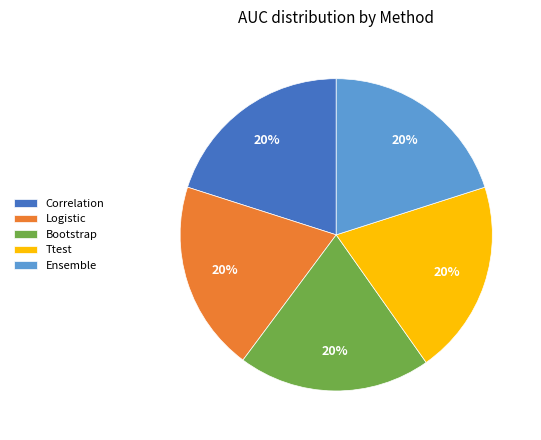

To the nearest percent, what percentage of the pie is Ttest?

20%